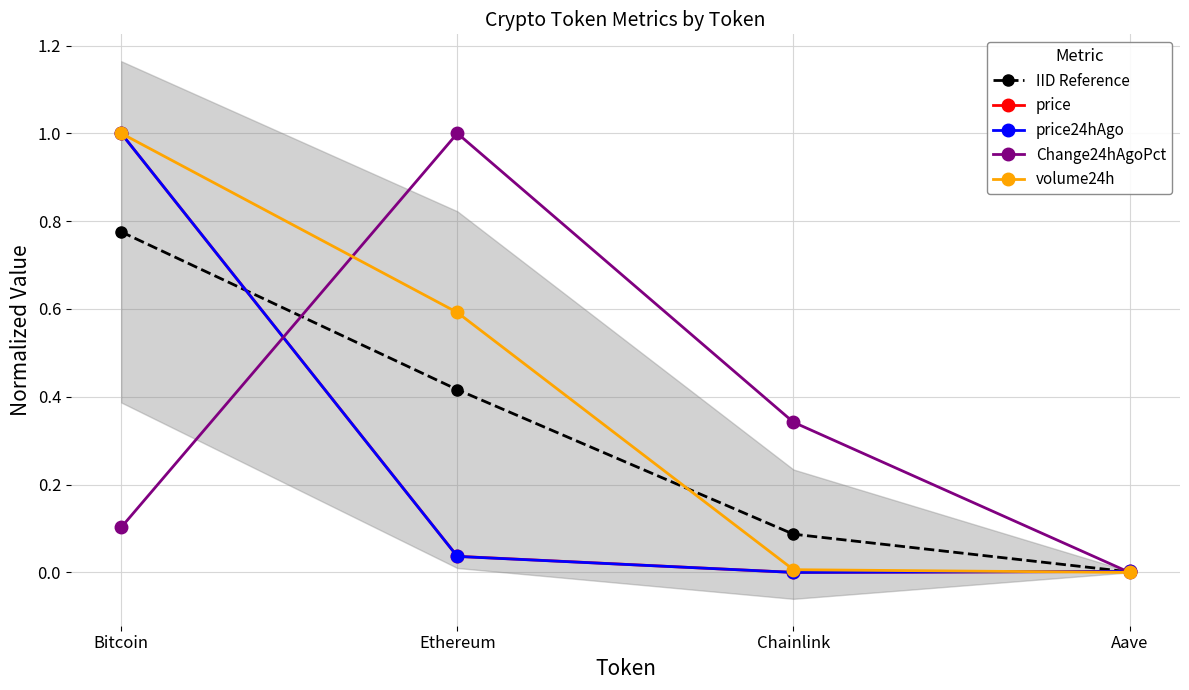

True or false: price has a value of 0.0 at Aave.

True